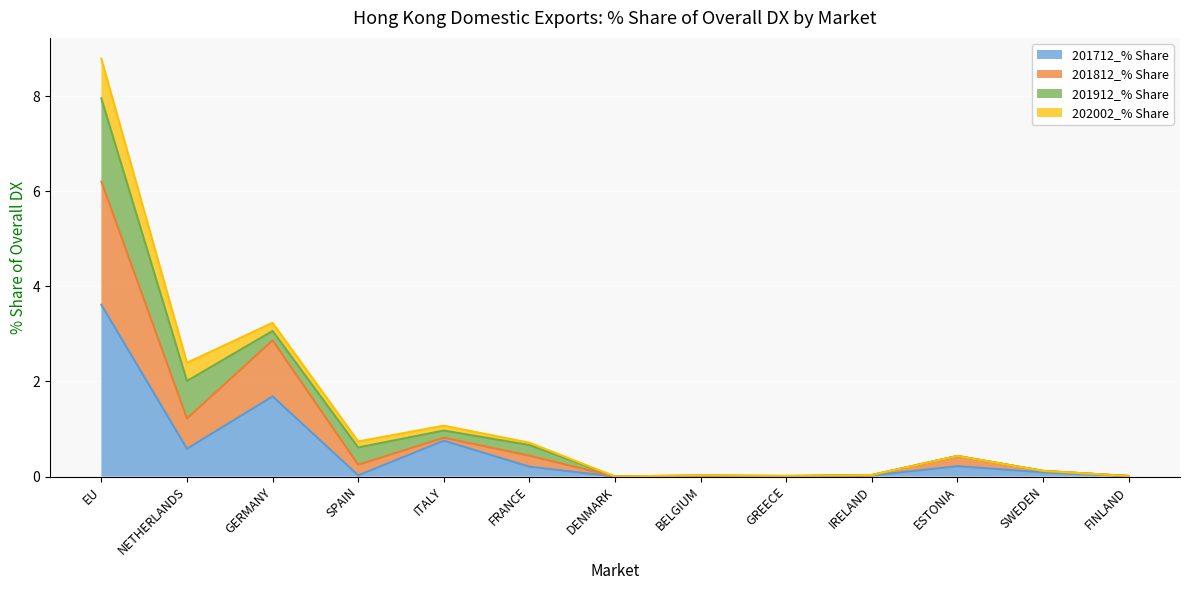

Does the chart display data point markers on the line(s)?

No